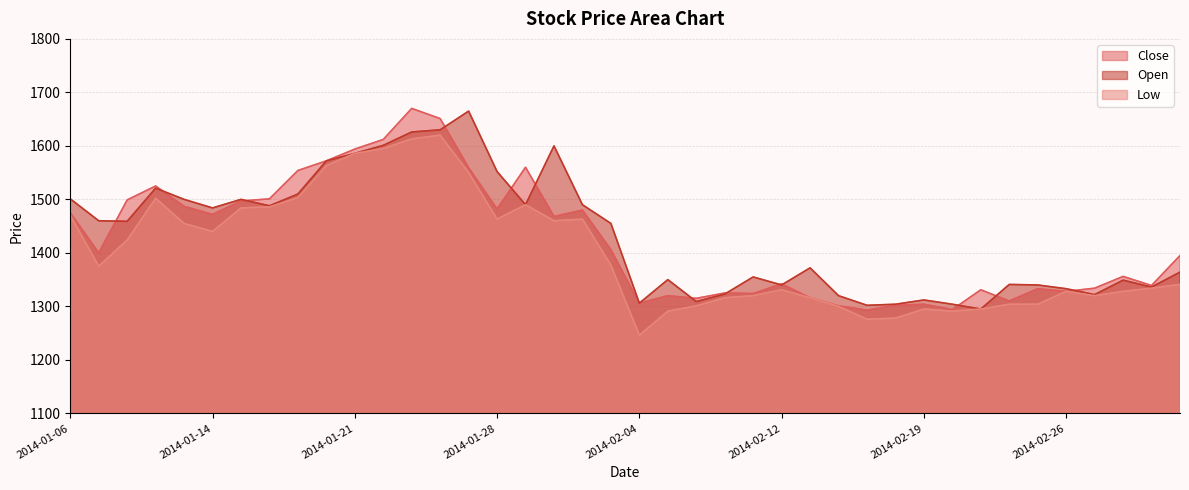

Reading left to right, what are all the values shown in this chart?

Close: 1475	1400	1499	1525	1487	1472	1497	1501	1554	1572	1594	1612	1670	1651	1559	1482	1560	1468	1480	1406	1306	1320	1315	1325	1324	1342	1316	1301	1293	1302	1304	1294	1331	1310	1333	1328	1334	1356	1339	1395
Open: 1501	1460	1459	1521	1500	1484	1500	1488	1510	1572	1586	1601	1626	1630	1665	1552	1490	1600	1490	1455	1306	1350	1309	1323	1355	1340	1372	1320	1302	1304	1312	1304	1295	1341	1340	1333	1322	1349	1336	1364
Low: 1470	1375	1424	1502	1455	1440	1484	1486	1503	1563	1586	1595	1613	1620	1550	1463	1490	1460	1463	1377	1246	1291	1301	1316	1320	1331	1316	1300	1276	1278	1295	1291	1295	1304	1304	1328	1320	1328	1334	1341